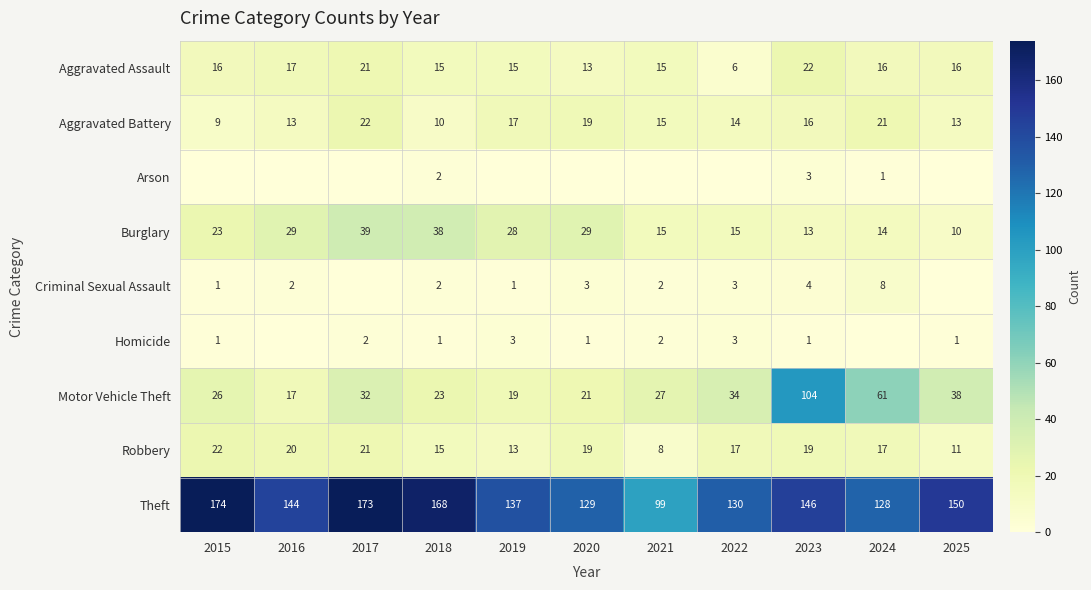

The Criminal Sexual Assault series shows 3 at 2020. True or false?

True